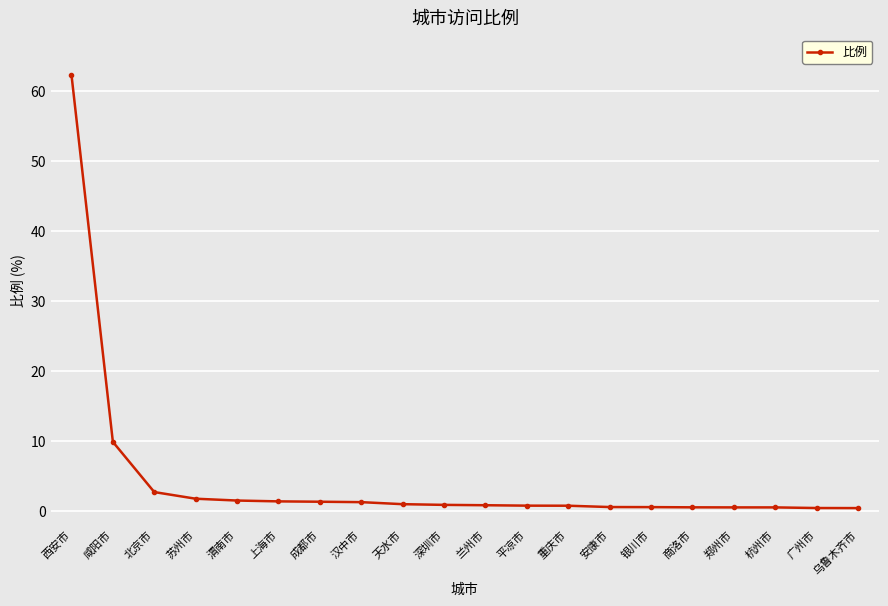

At which category does the chart reach its peak across all series?

西安市